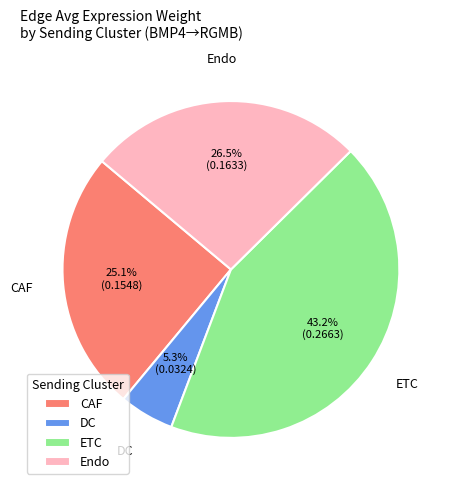

Which has a higher value, CAF or DC?

CAF